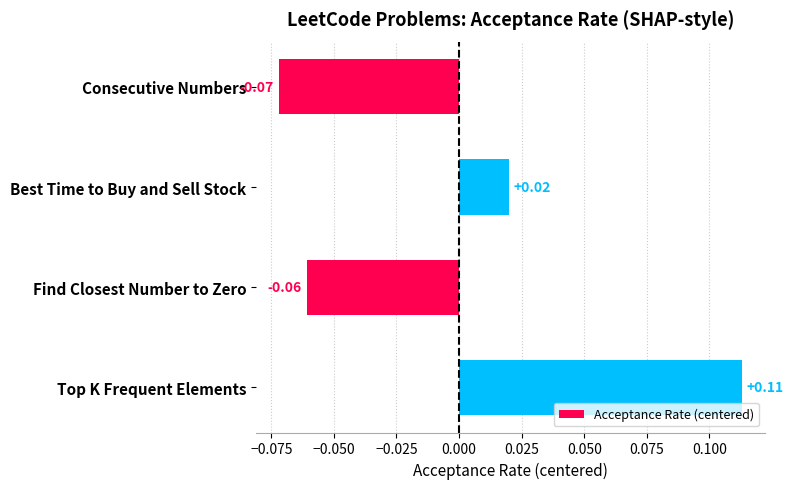

At which label is the value closest to 0?

Best Time to Buy and Sell Stock